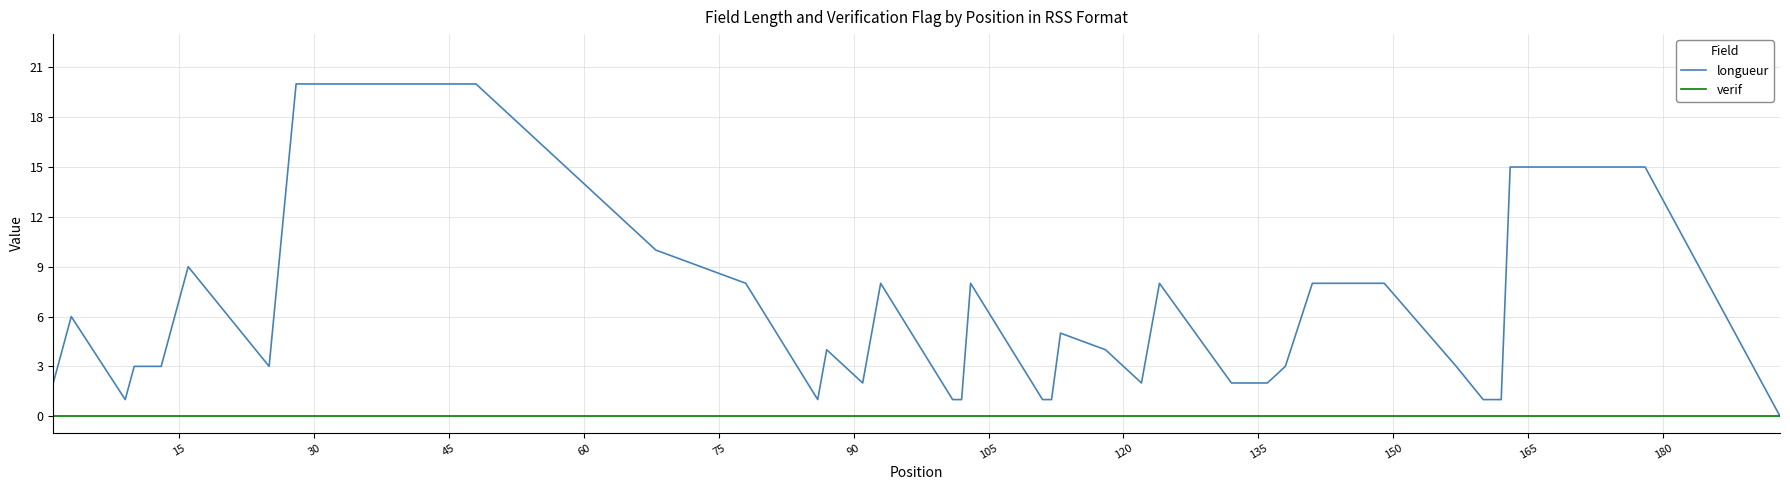

List the series in order of their overall mean, highest first.

longueur, verif